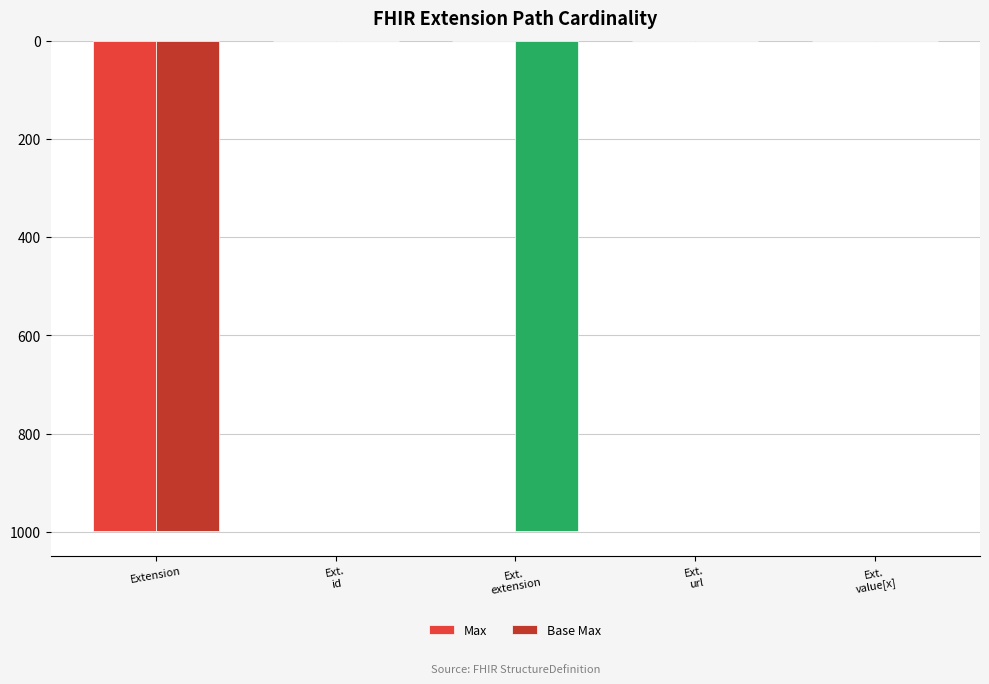

The value of Max at Extension is 999. True or false?

True